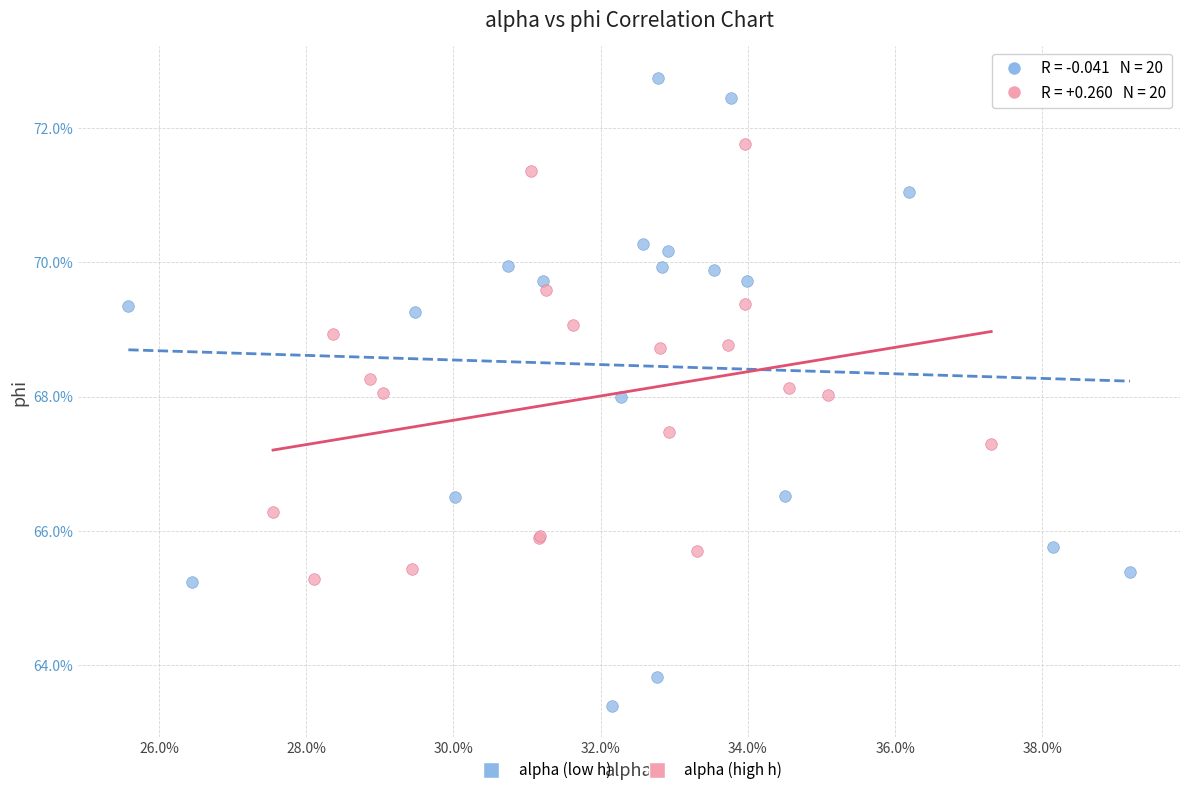

Which series reaches the maximum Y coordinate?

alpha (low h)